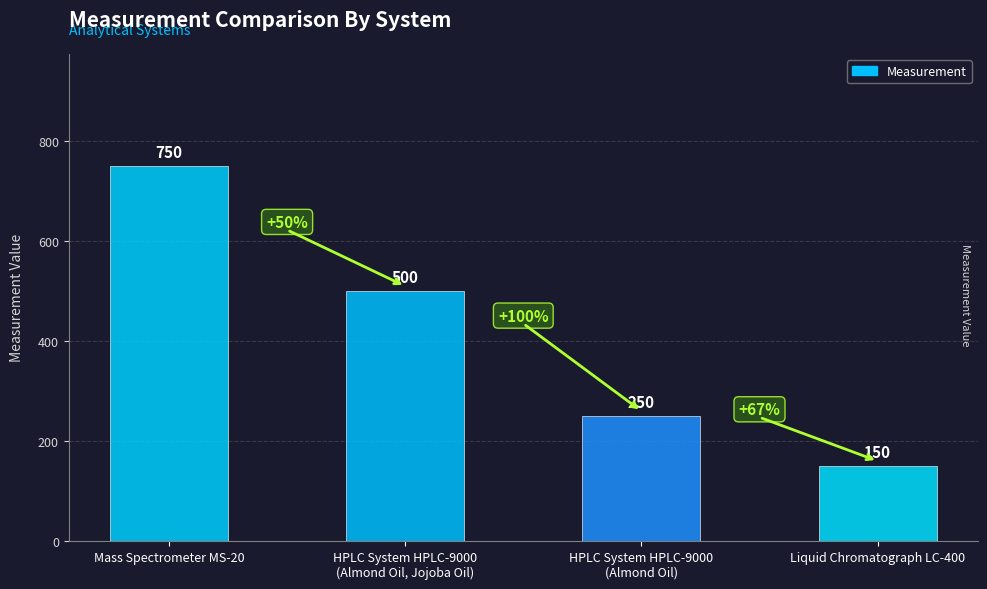

What is the value of the 1st bar from the left?

750